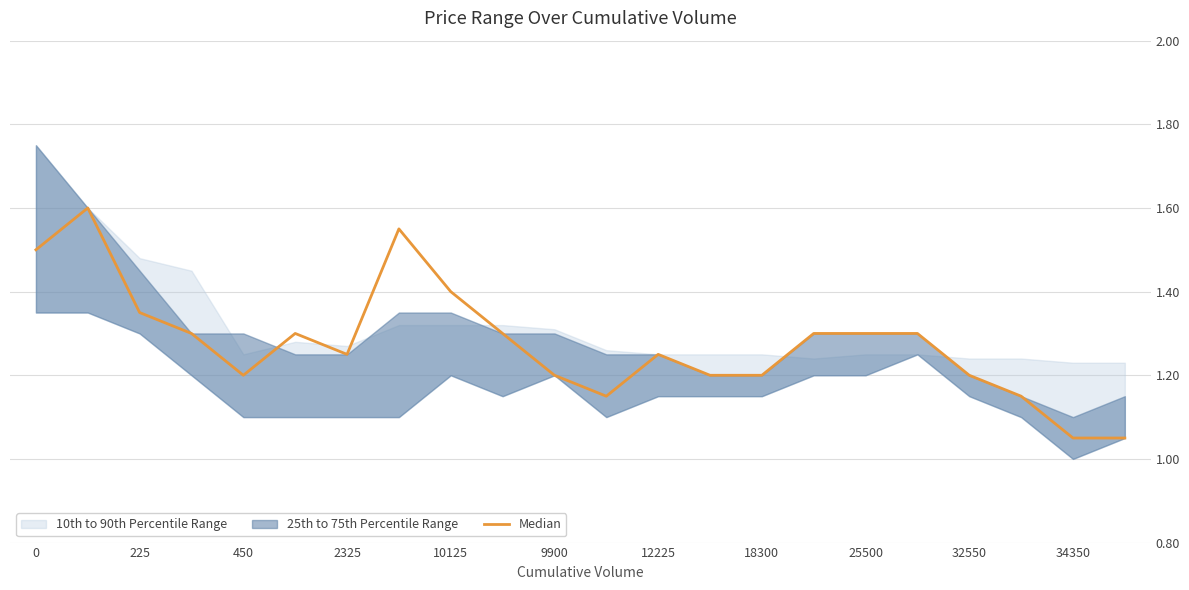

What position from the left is 15?

16